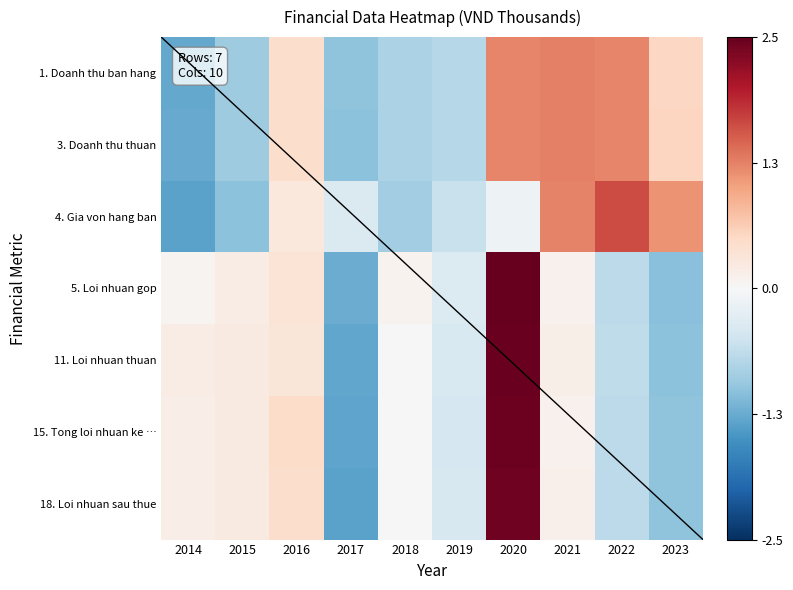

What is the minimum value for 5. Loi nhuan gop?

-1.3